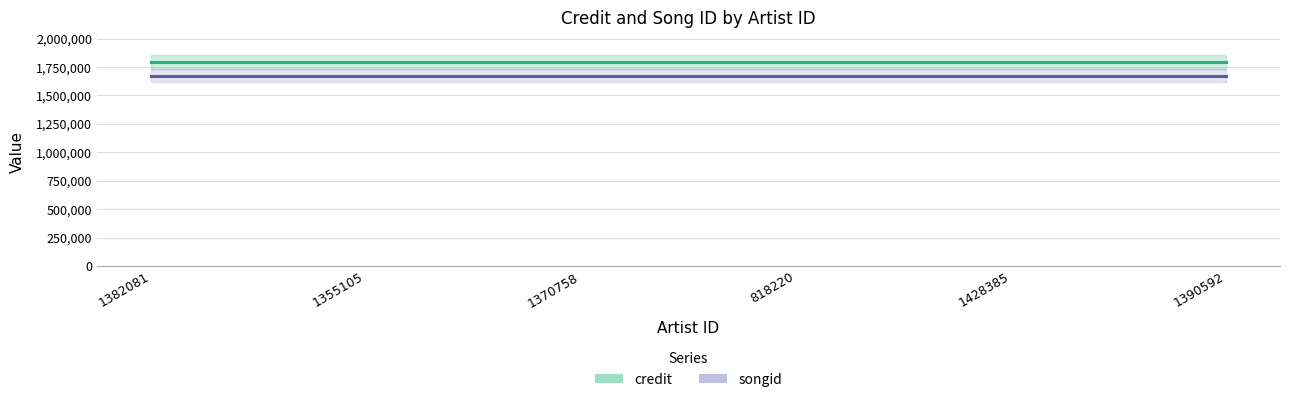

List the labels in order of songid value, smallest first.

1382081, 1355105, 1370758, 818220, 1428385, 1390592